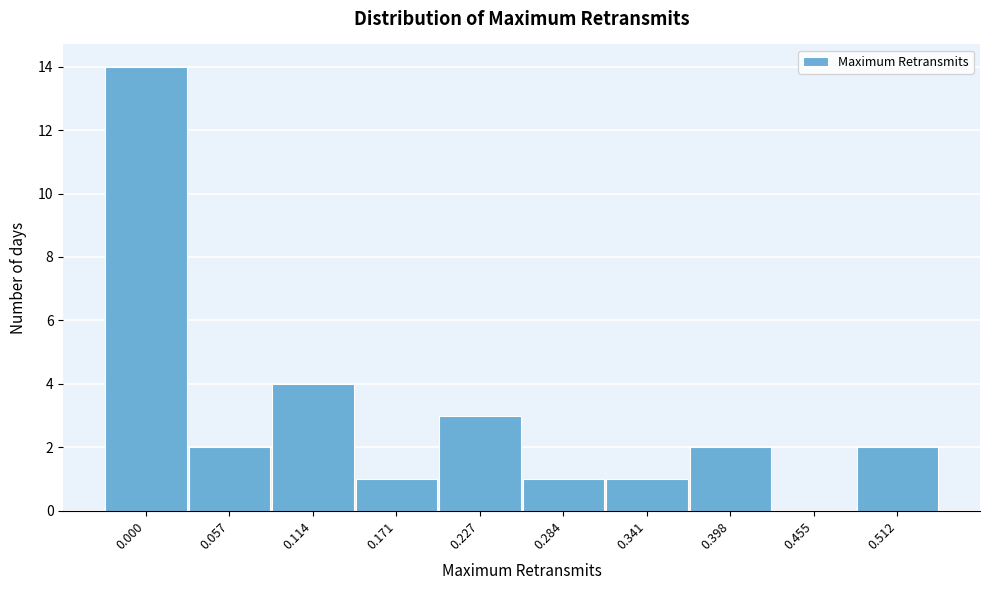

Reading left to right, what are all the values shown in this chart?

0.000=14	0.057=2	0.114=4	0.171=1	0.227=3	0.284=1	0.341=1	0.398=2	0.455=0	0.512=2